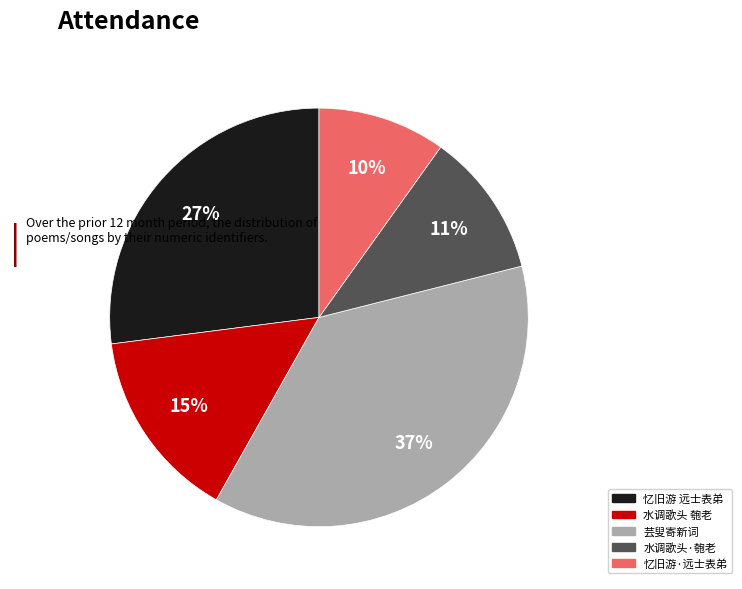

To the nearest percent, what is the difference between the largest and smallest slice percentages?

27%